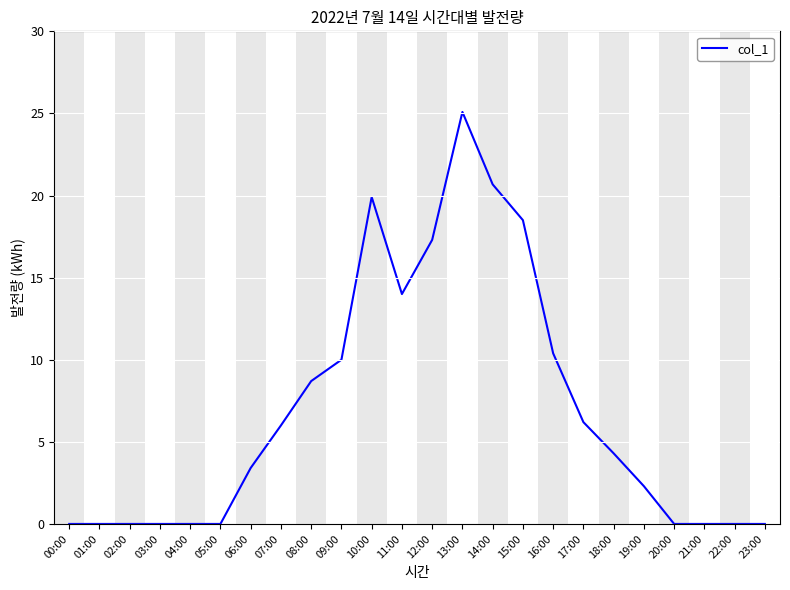

What is the average value?

6.9